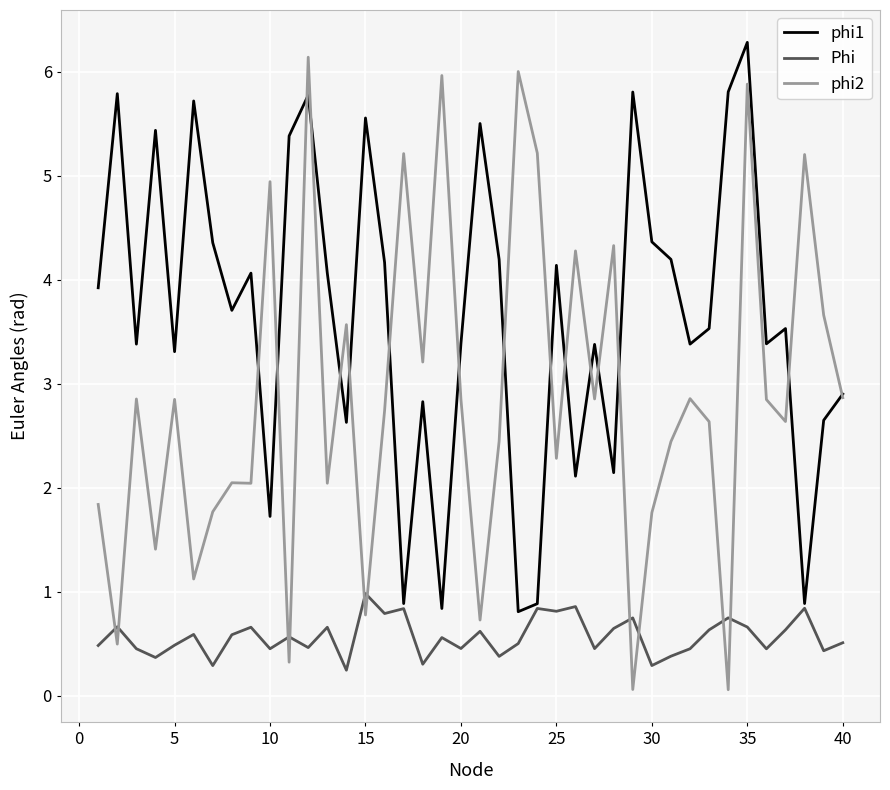

True or false: Phi and phi2 cross at least once.

True